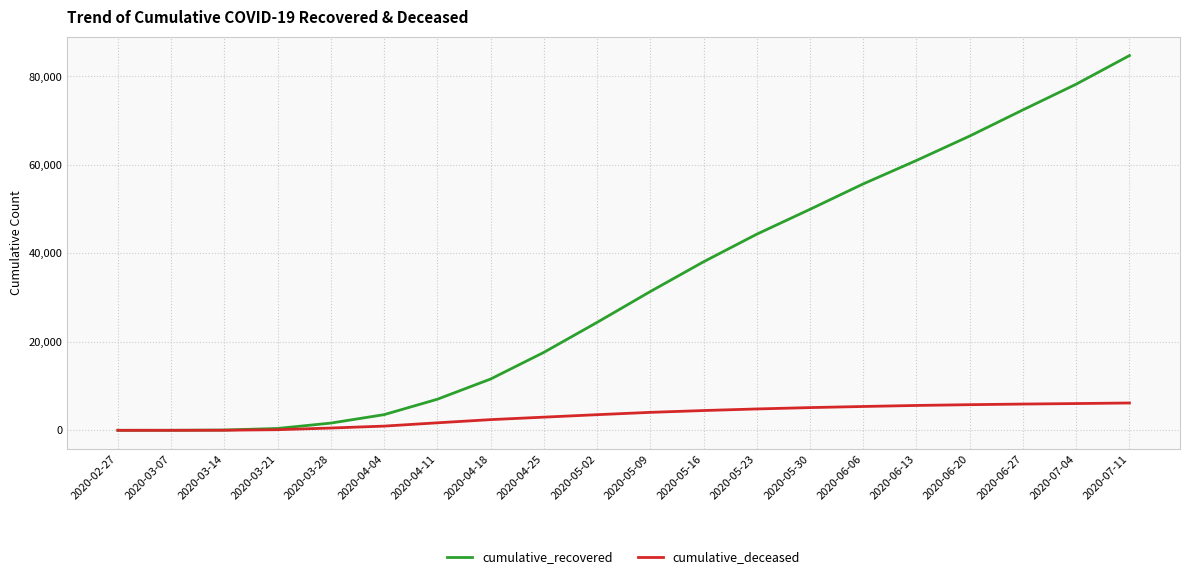

How many values in the cumulative_recovered series are below 31368?

10